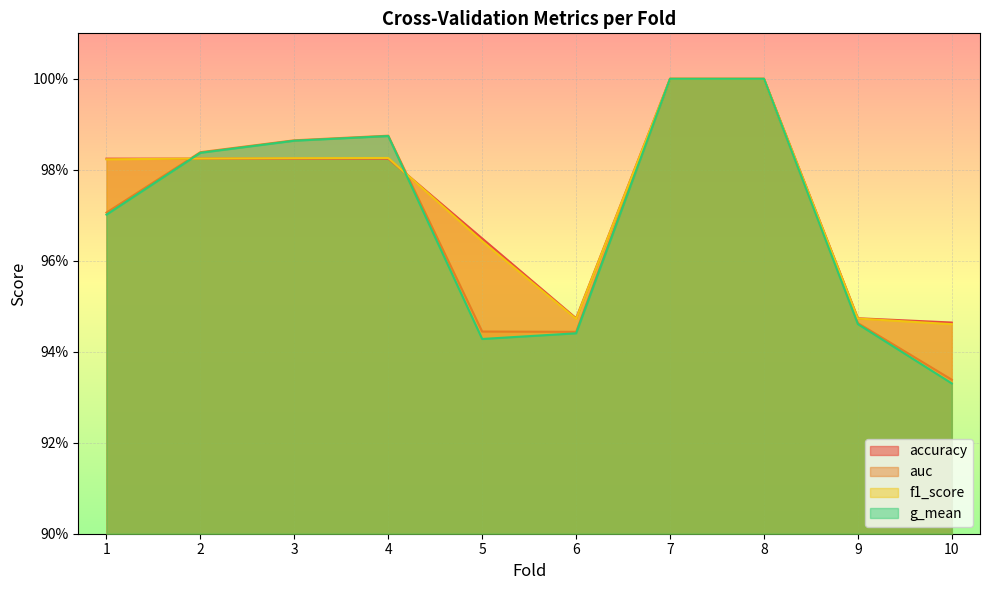

Between which two adjacent categories do f1_score and accuracy first intersect?

1 and 2